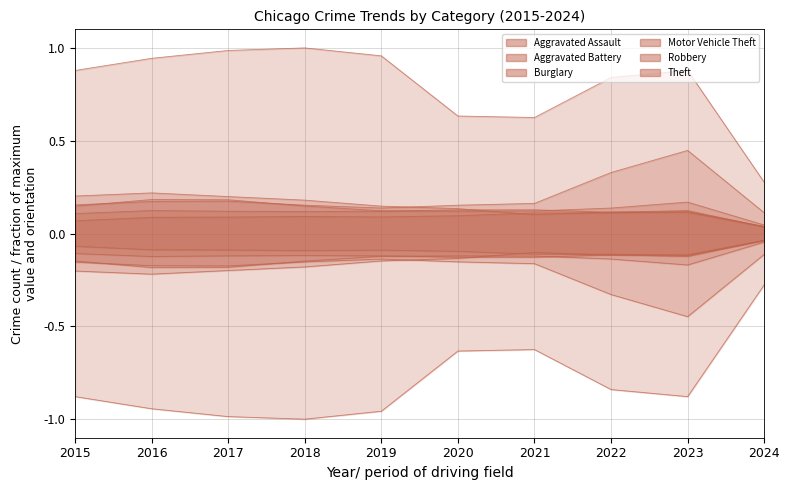

Reading left to right, extract all data points from this chart.

Aggravated Assault: 0.1	0.1	0.1	0.1	0.1	0.1	0.1	0.1	0.1	0.0
Aggravated Battery: 0.1	0.1	0.1	0.1	0.1	0.1	0.1	0.1	0.1	0.0
Burglary: 0.2	0.2	0.2	0.2	0.1	0.1	0.1	0.1	0.1	0.0
Motor Vehicle Theft: 0.2	0.2	0.2	0.2	0.1	0.2	0.2	0.3	0.4	0.1
Robbery: 0.1	0.2	0.2	0.1	0.1	0.1	0.1	0.1	0.2	0.0
Theft: 0.9	0.9	1.0	1.0	1.0	0.6	0.6	0.8	0.9	0.3